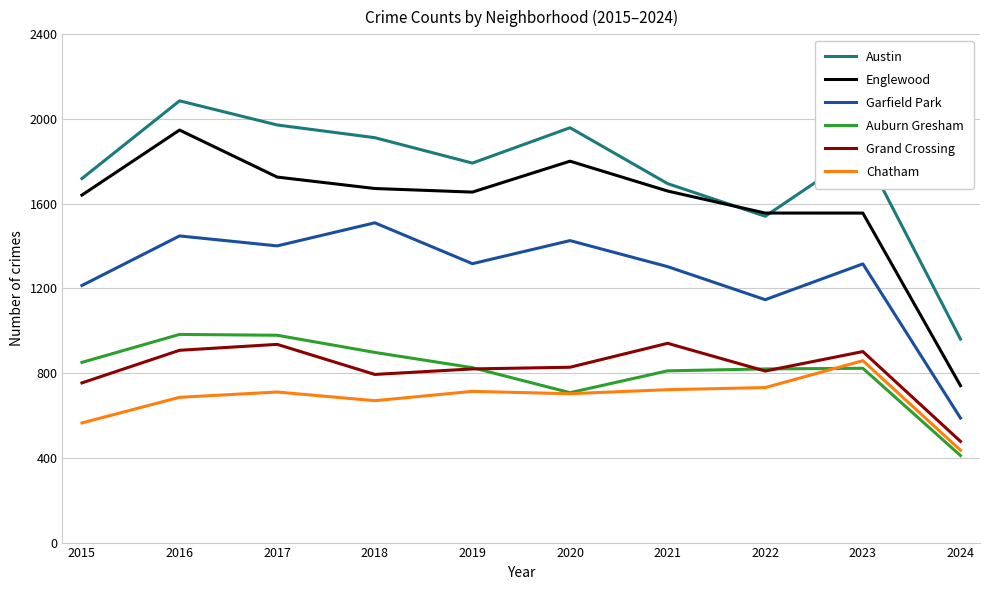

Between 2017 and 2020, which series saw the biggest shift?

Auburn Gresham